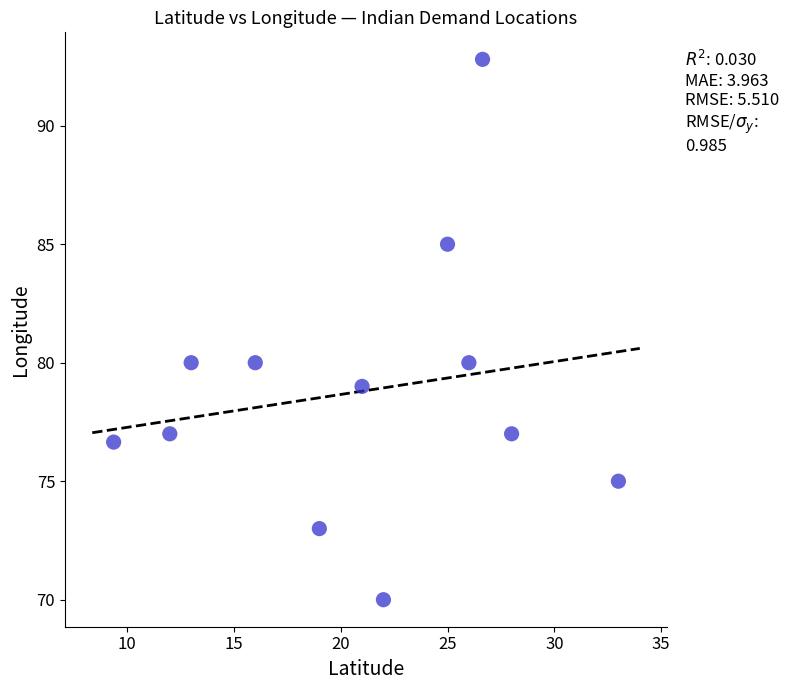

What is the range of X values (max minus min)?

23.6